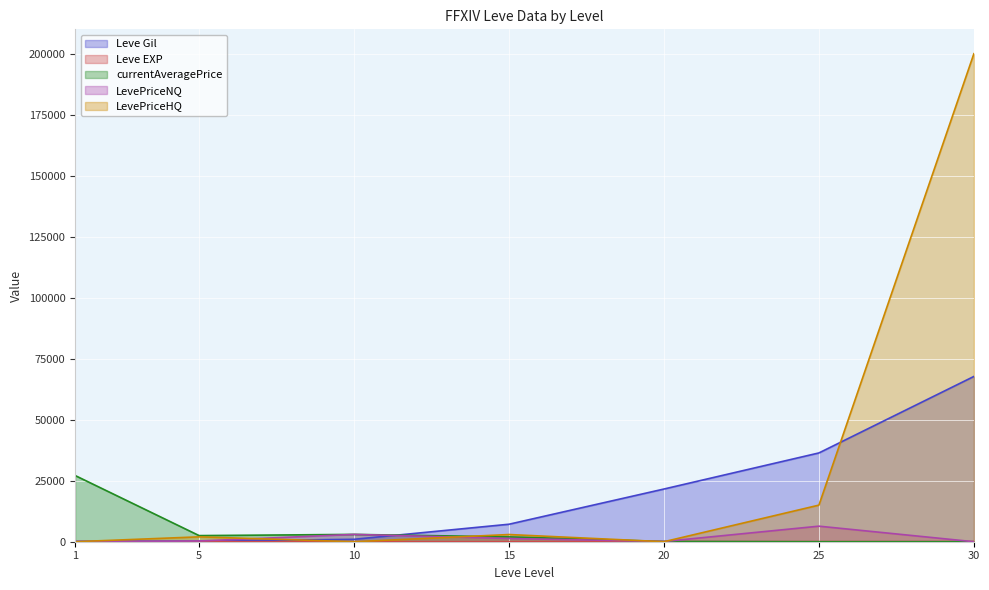

At which category is the sum across all series the highest?

30